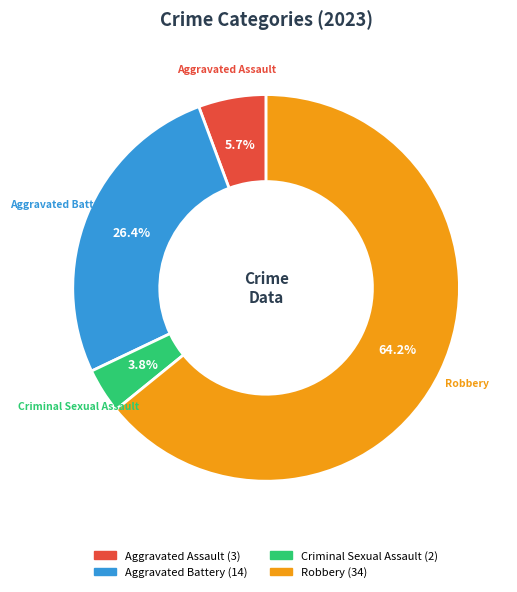

To the nearest percent, what percentage of the pie is Aggravated Battery?

26%